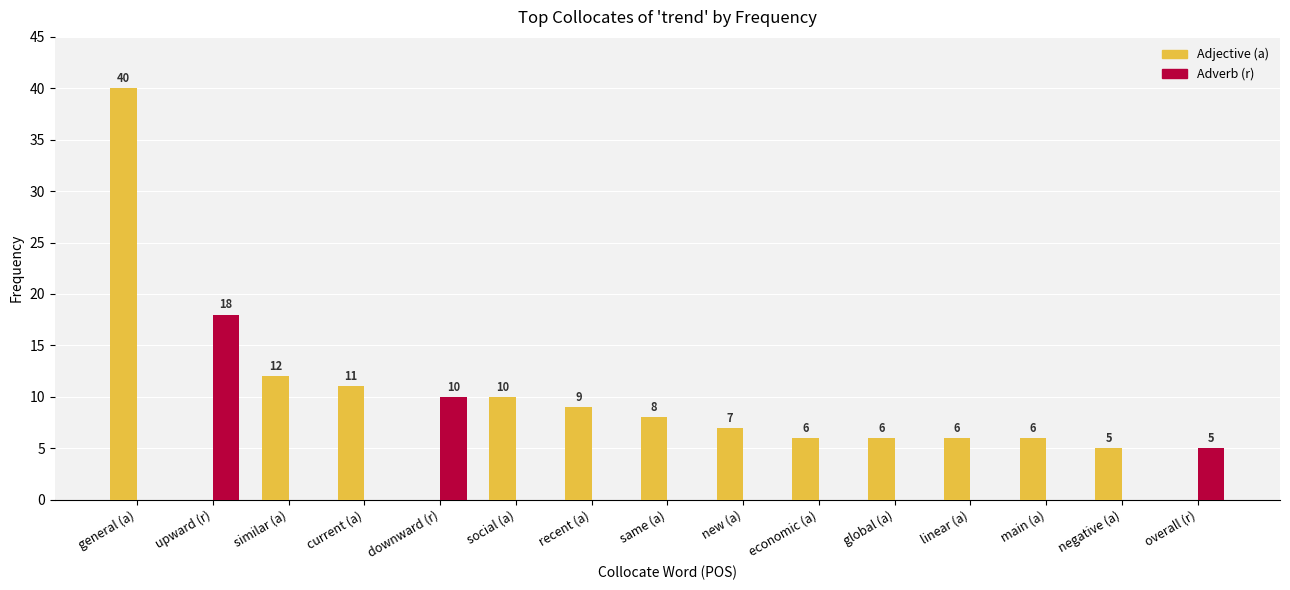

Which series changed the most between recent (a) and overall (r)?

Adjective (a)